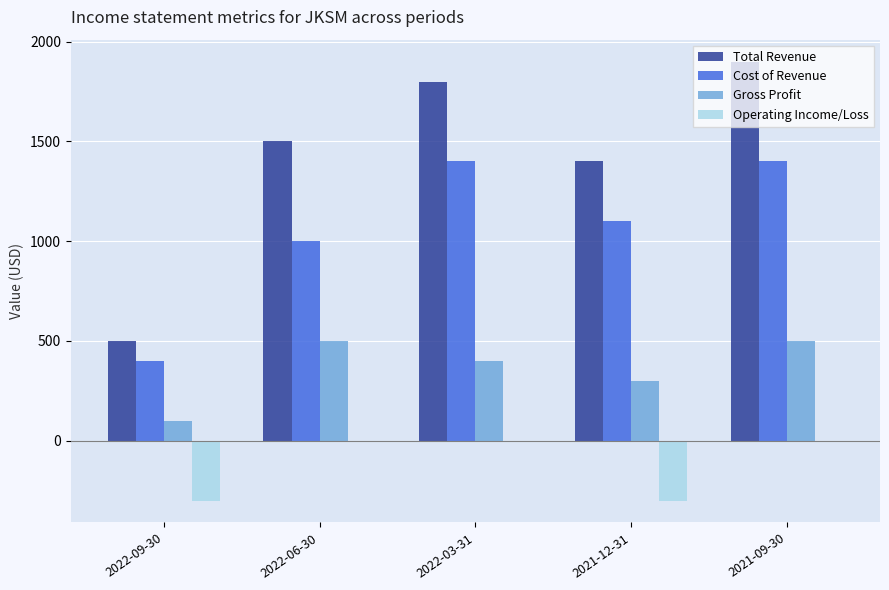

What is the sum of all Cost of Revenue values?

5300